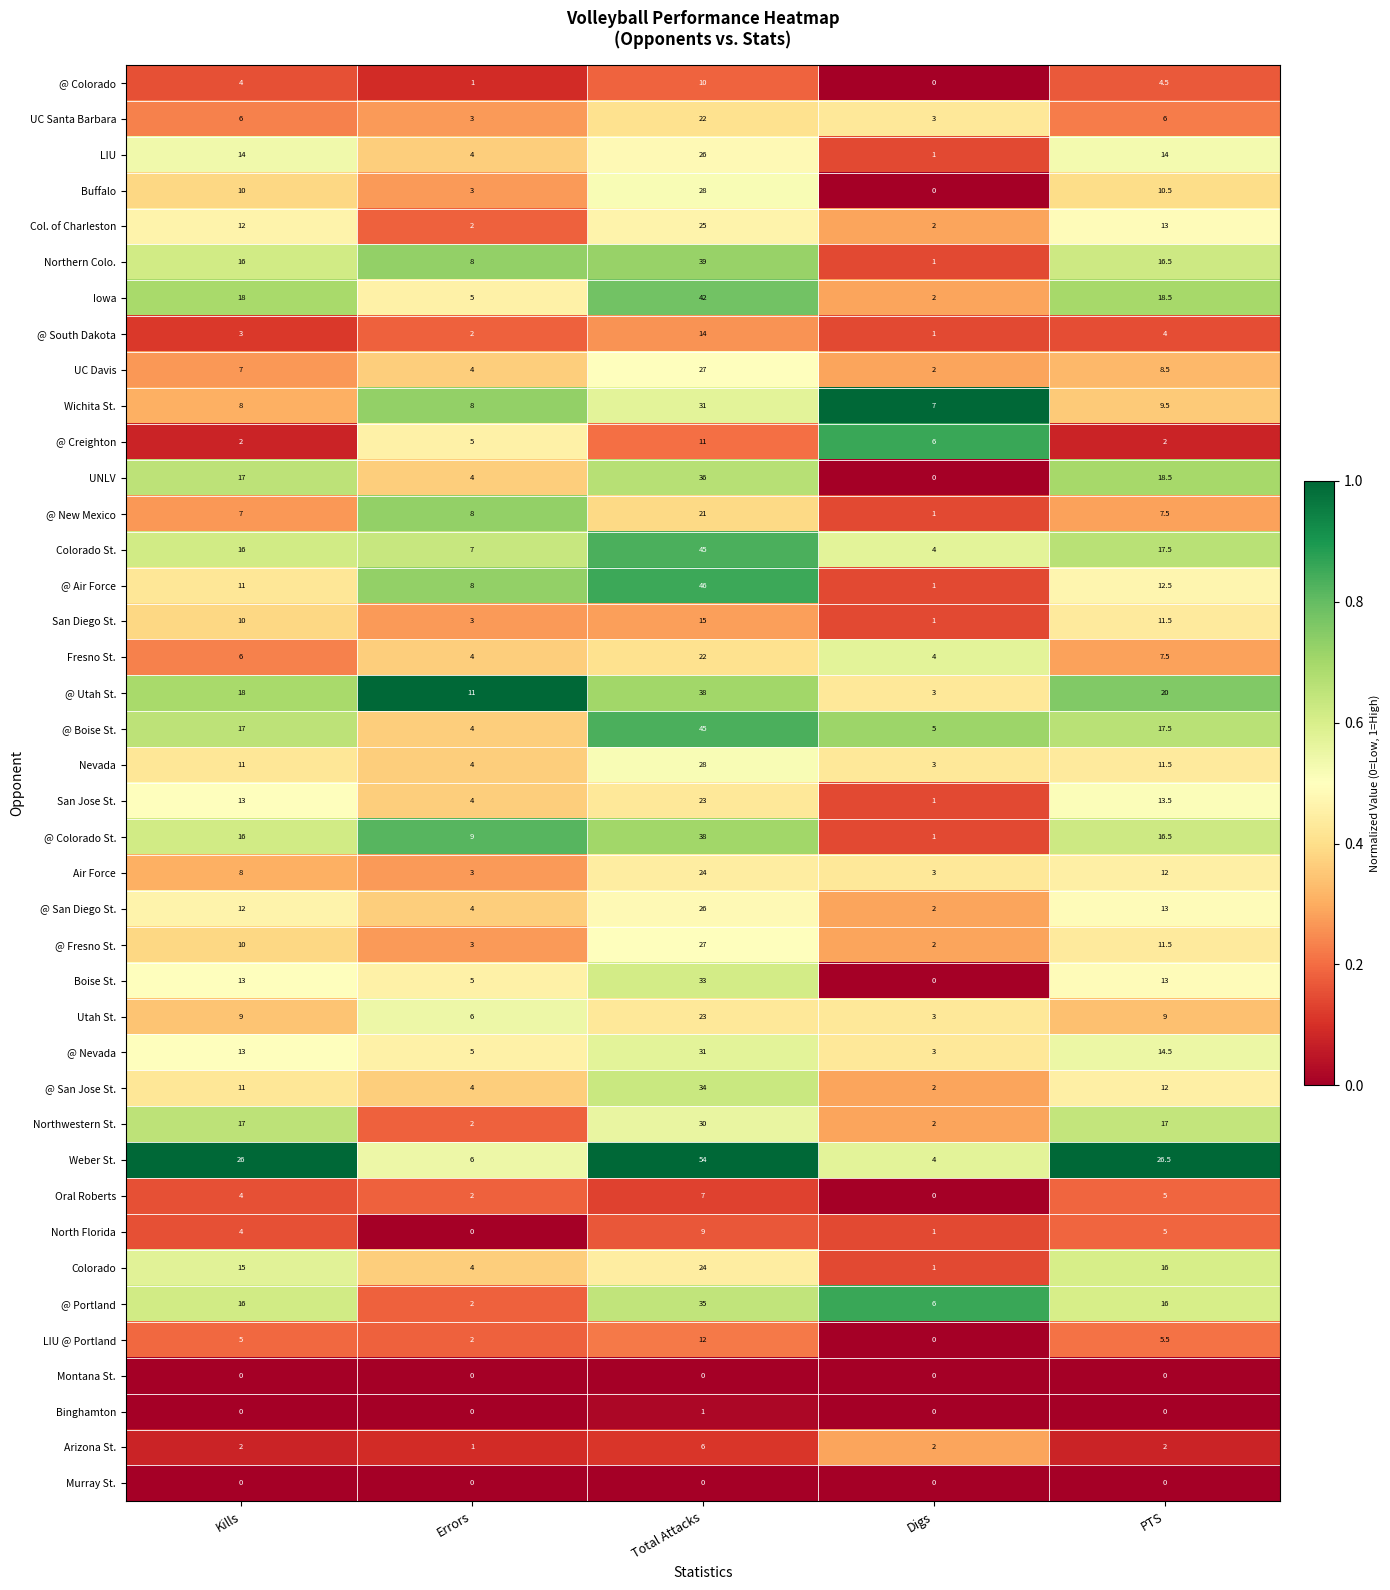

What is the sum of the UC Davis values at Errors and PTS?

12.5